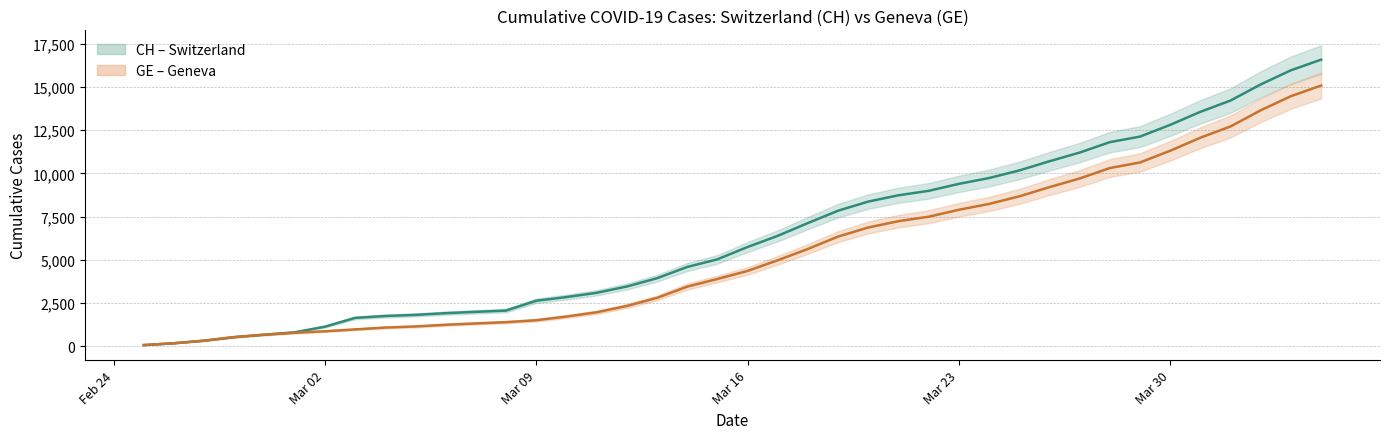

Which category has the lowest value across all series?

2020-02-25